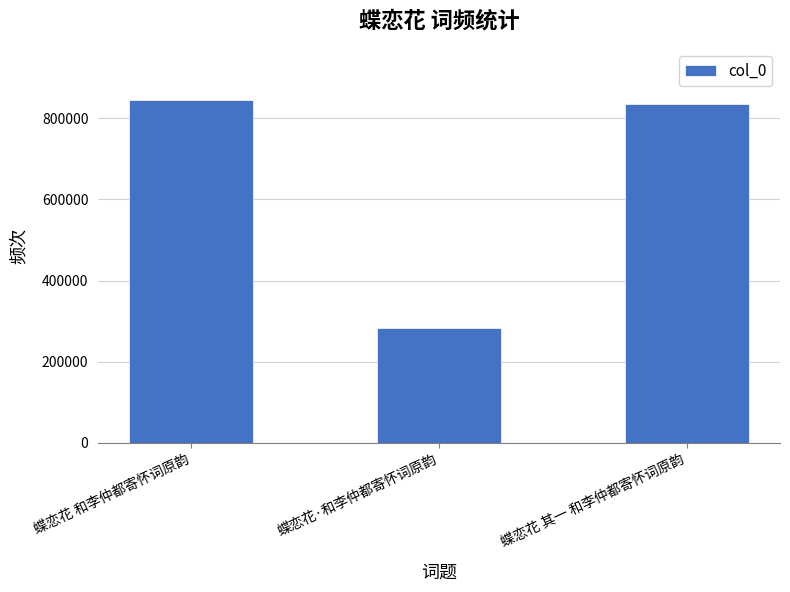

Are the bars horizontal?

No